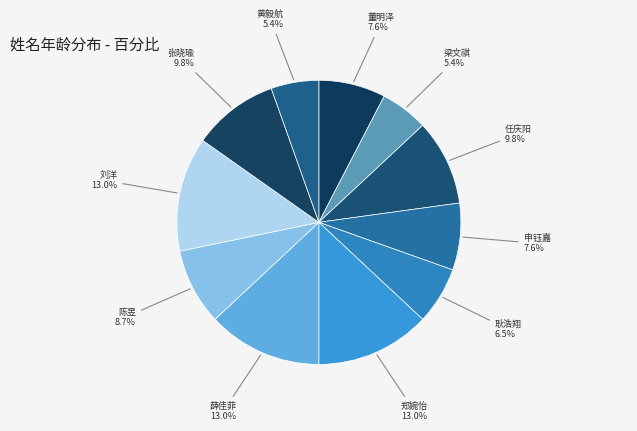

Approximately how many times larger is the value at 刘洋 compared to 陈昱?

1.5